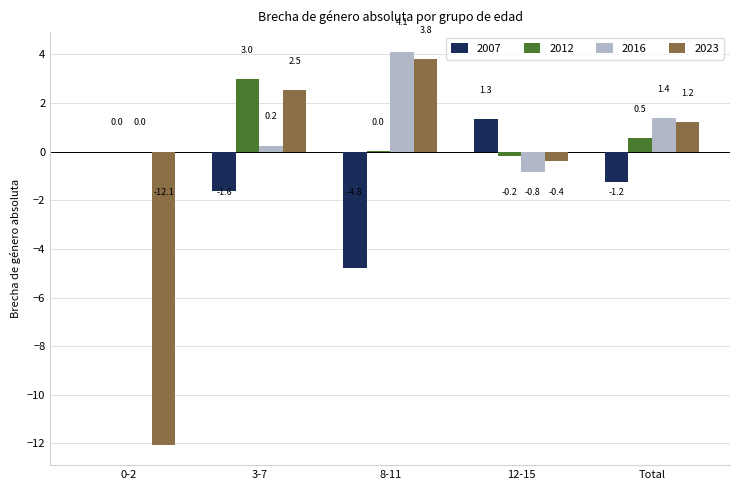

What is the total value across all series at 8-11?

3.1